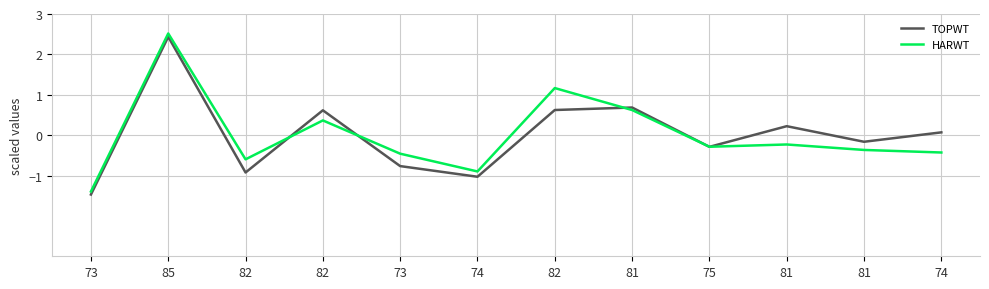

How many lines are shown in the chart?

2